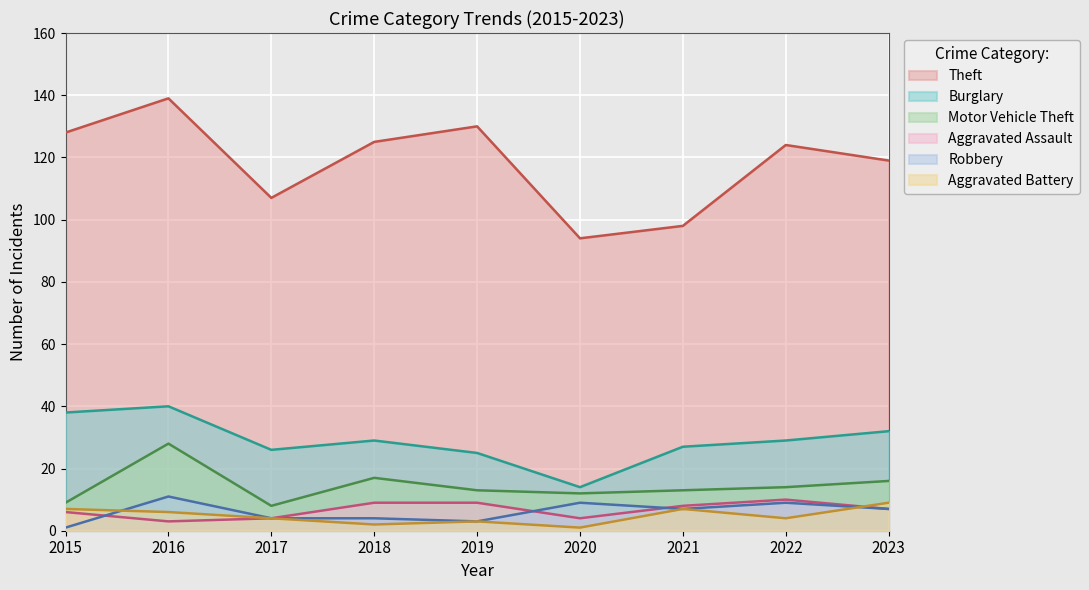

Which series ends up on top after the final intersection of Robbery and Aggravated Assault?

Aggravated Assault